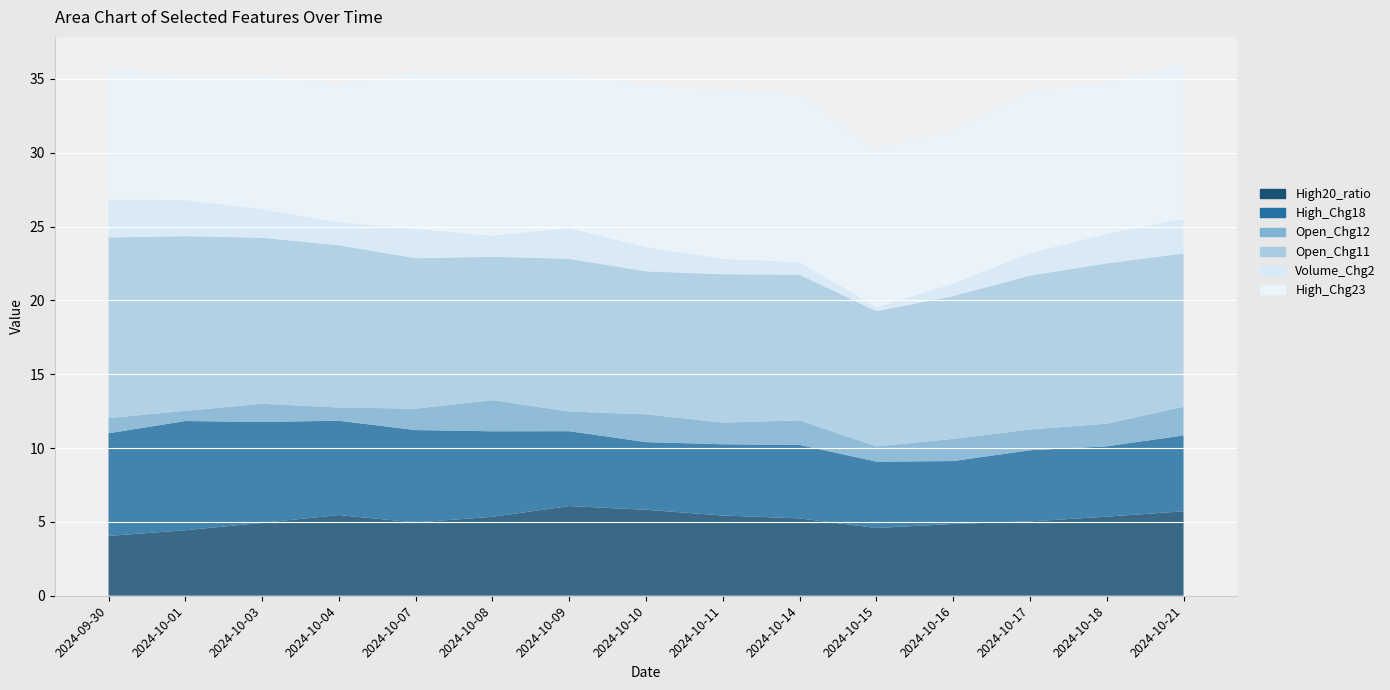

Reading left to right, what are all the values shown in this chart?

High20_ratio: 2024-09-30=4.0	2024-10-01=4.4	2024-10-03=4.9	2024-10-04=5.5	2024-10-07=5.0	2024-10-08=5.3	2024-10-09=6.1	2024-10-10=5.8	2024-10-11=5.4	2024-10-14=5.2	2024-10-15=4.6	2024-10-16=4.9	2024-10-17=5.0	2024-10-18=5.4	2024-10-21=5.7
High_Chg18: 2024-09-30=7.0	2024-10-01=7.4	2024-10-03=6.8	2024-10-04=6.4	2024-10-07=6.3	2024-10-08=5.8	2024-10-09=5.1	2024-10-10=4.6	2024-10-11=4.8	2024-10-14=5.0	2024-10-15=4.5	2024-10-16=4.3	2024-10-17=4.8	2024-10-18=4.8	2024-10-21=5.1
Open_Chg12: 2024-09-30=1.0	2024-10-01=0.7	2024-10-03=1.2	2024-10-04=0.9	2024-10-07=1.4	2024-10-08=2.1	2024-10-09=1.3	2024-10-10=1.9	2024-10-11=1.5	2024-10-14=1.7	2024-10-15=1.0	2024-10-16=1.5	2024-10-17=1.4	2024-10-18=1.5	2024-10-21=1.9
Open_Chg11: 2024-09-30=12.2	2024-10-01=11.8	2024-10-03=11.2	2024-10-04=11.0	2024-10-07=10.2	2024-10-08=9.7	2024-10-09=10.3	2024-10-10=9.7	2024-10-11=10.0	2024-10-14=9.9	2024-10-15=9.2	2024-10-16=9.7	2024-10-17=10.4	2024-10-18=10.9	2024-10-21=10.4
Volume_Chg2: 2024-09-30=2.6	2024-10-01=2.4	2024-10-03=1.9	2024-10-04=1.5	2024-10-07=2.0	2024-10-08=1.4	2024-10-09=2.1	2024-10-10=1.6	2024-10-11=1.0	2024-10-14=0.8	2024-10-15=0.3	2024-10-16=0.8	2024-10-17=1.5	2024-10-18=2.0	2024-10-21=2.4
High_Chg23: 2024-09-30=8.9	2024-10-01=8.5	2024-10-03=9.1	2024-10-04=9.4	2024-10-07=10.6	2024-10-08=11.1	2024-10-09=10.5	2024-10-10=10.9	2024-10-11=11.5	2024-10-14=11.3	2024-10-15=10.7	2024-10-16=10.4	2024-10-17=11.0	2024-10-18=10.2	2024-10-21=10.5